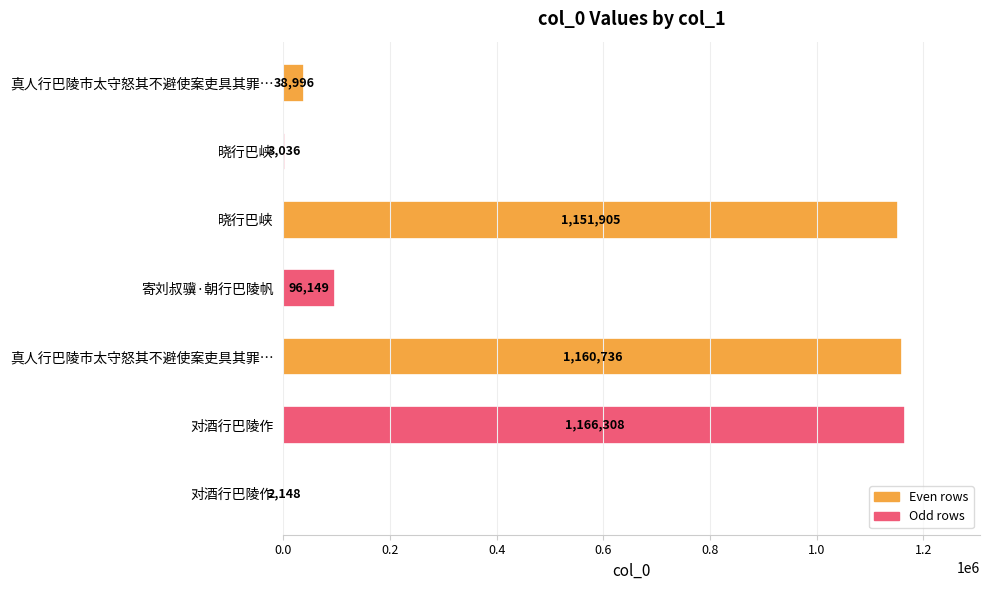

How many series are shown in this chart?

1